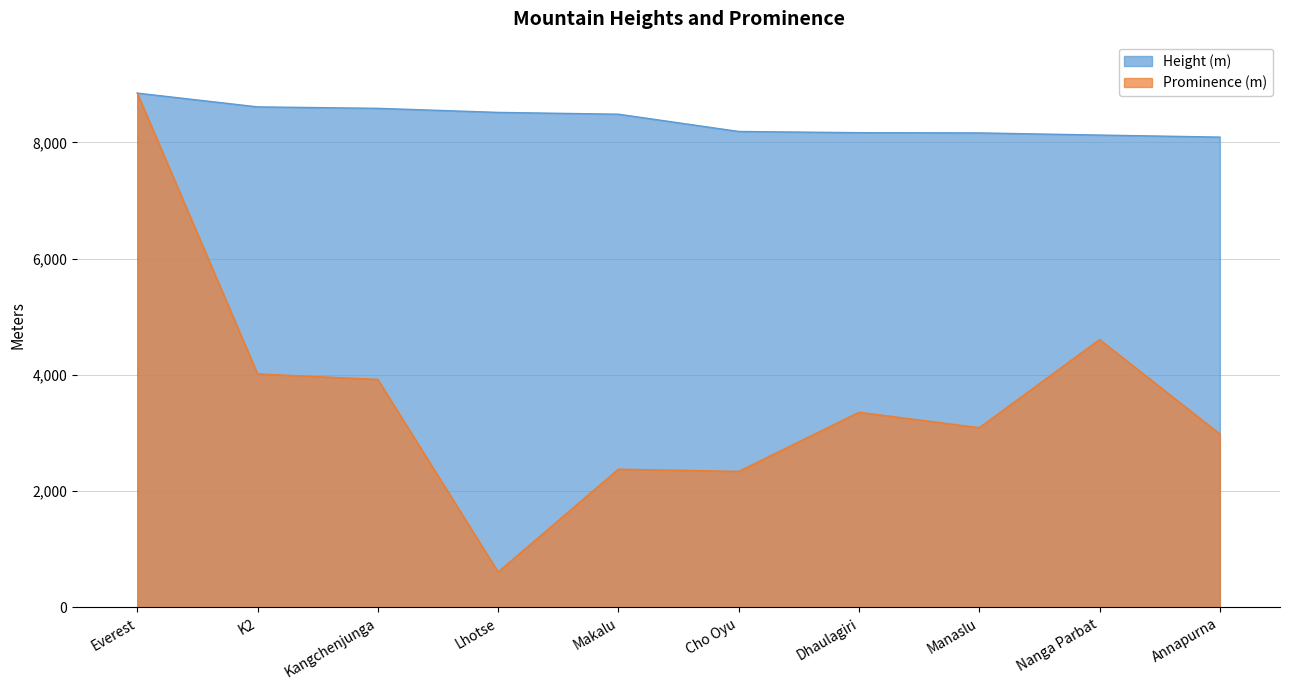

What is the total value across all series at Dhaulagiri?

11524